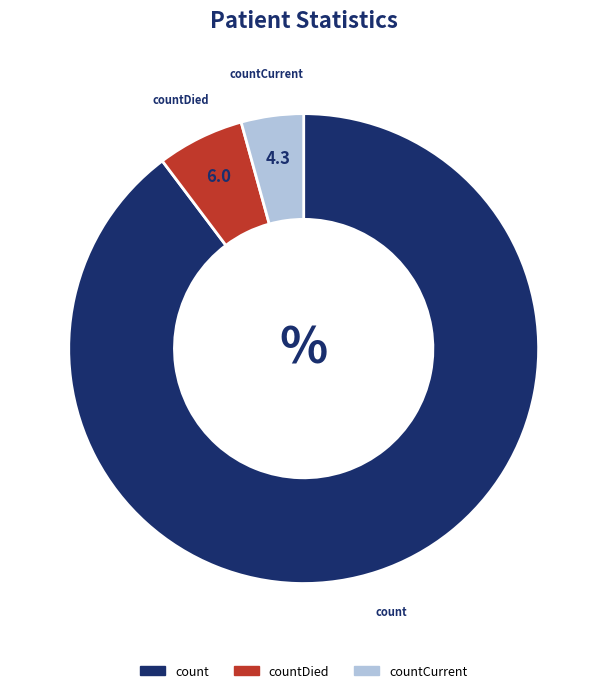

Does any single category account for the majority?

Yes